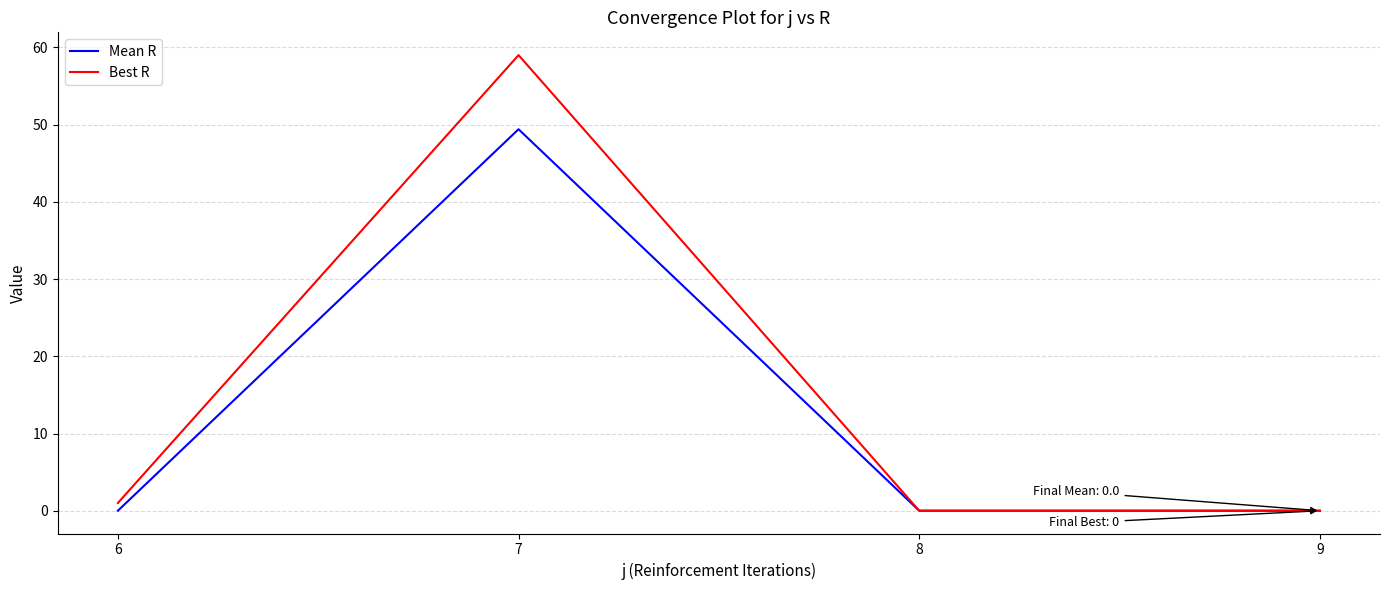

The value of Mean R at 6 is -21.3. True or false?

False